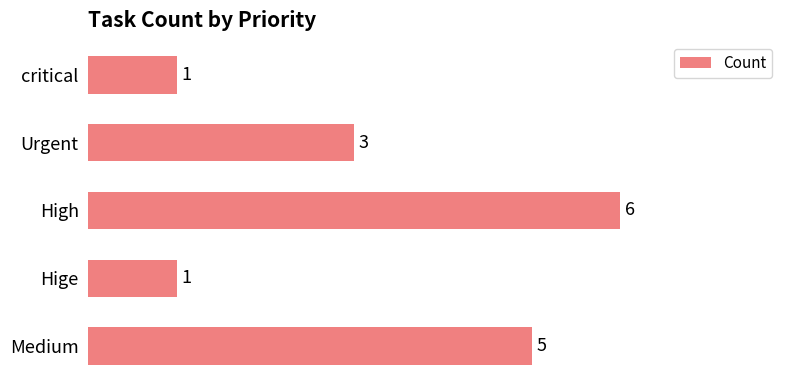

At which label is the value closest to 3?

Urgent